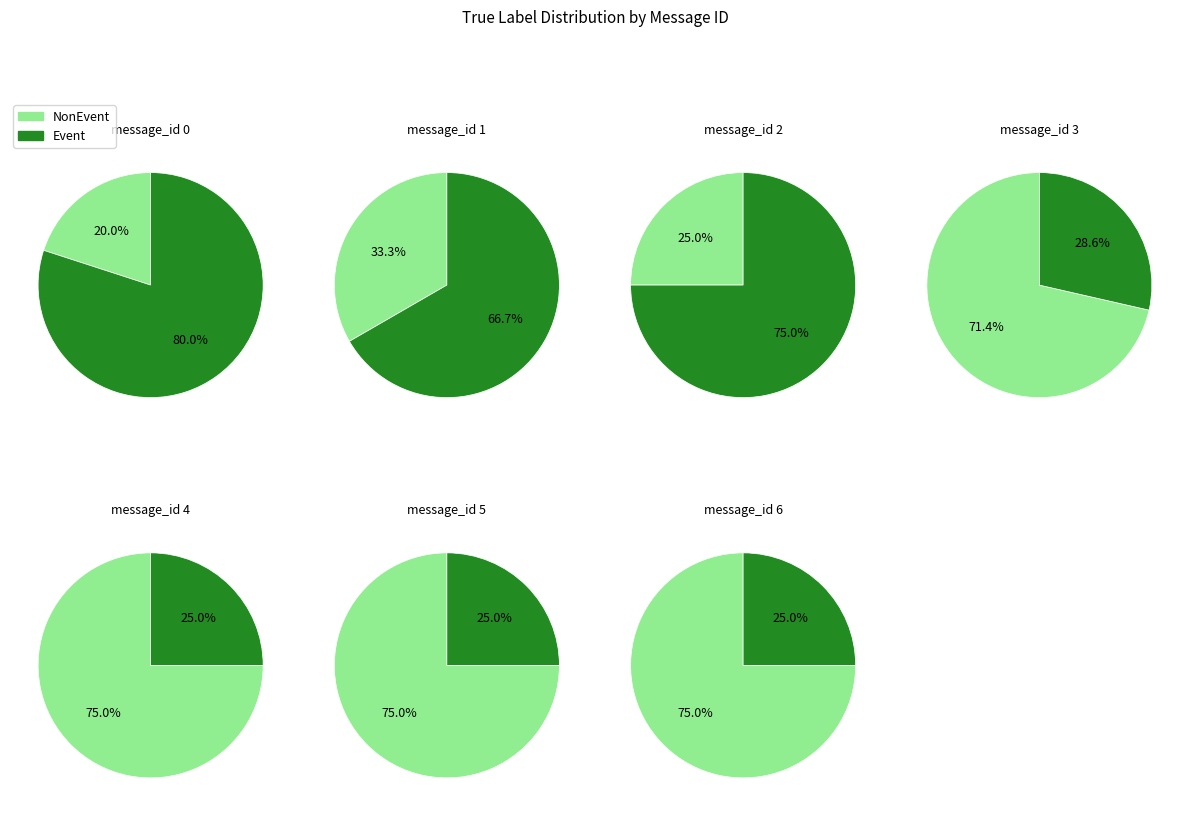

Rank the series at message_1 from highest to lowest value.

Event, NonEvent